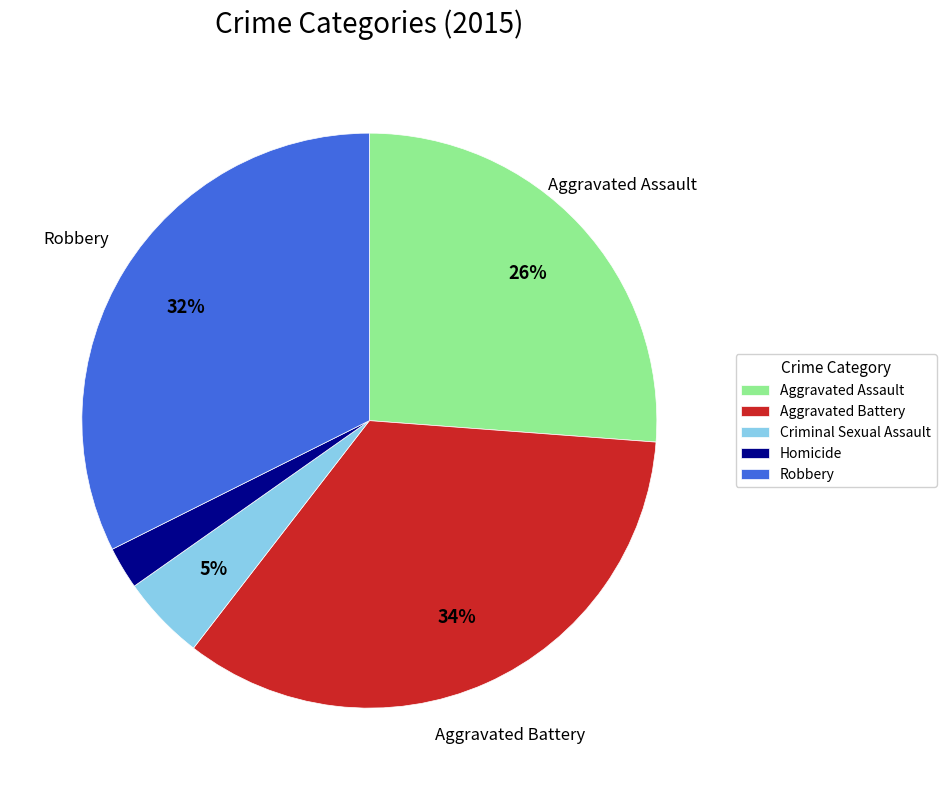

Which slice is the largest?

Aggravated Battery